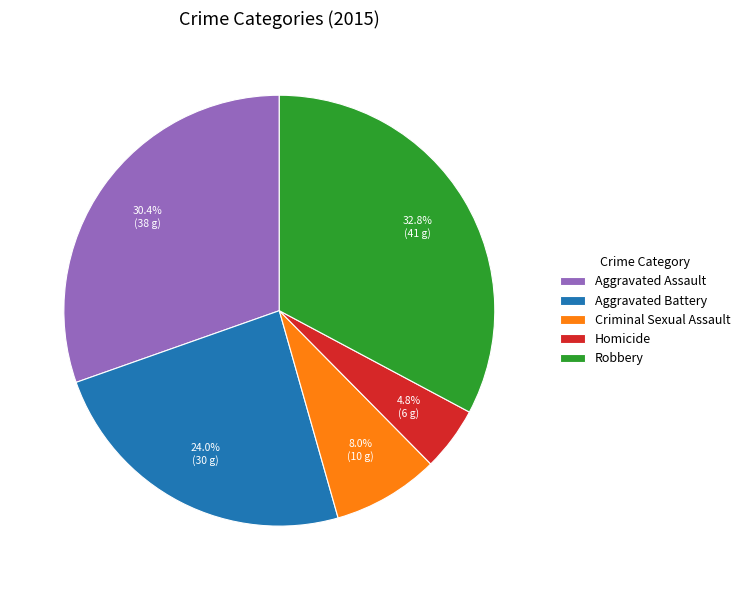

Does Aggravated Assault account for over 50% of the chart?

No